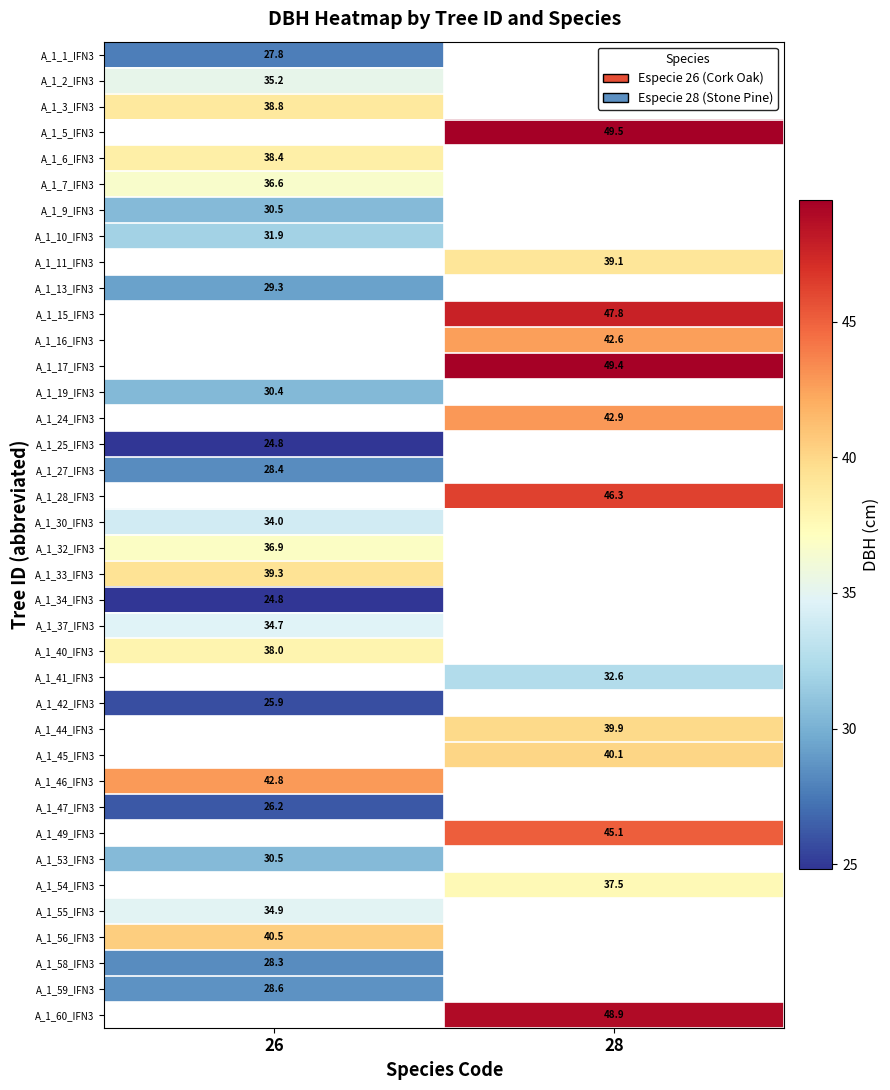

Is the value of A_1_27_IFN3 at 26 greater than the value of A_1_7_IFN3 at 26?

No